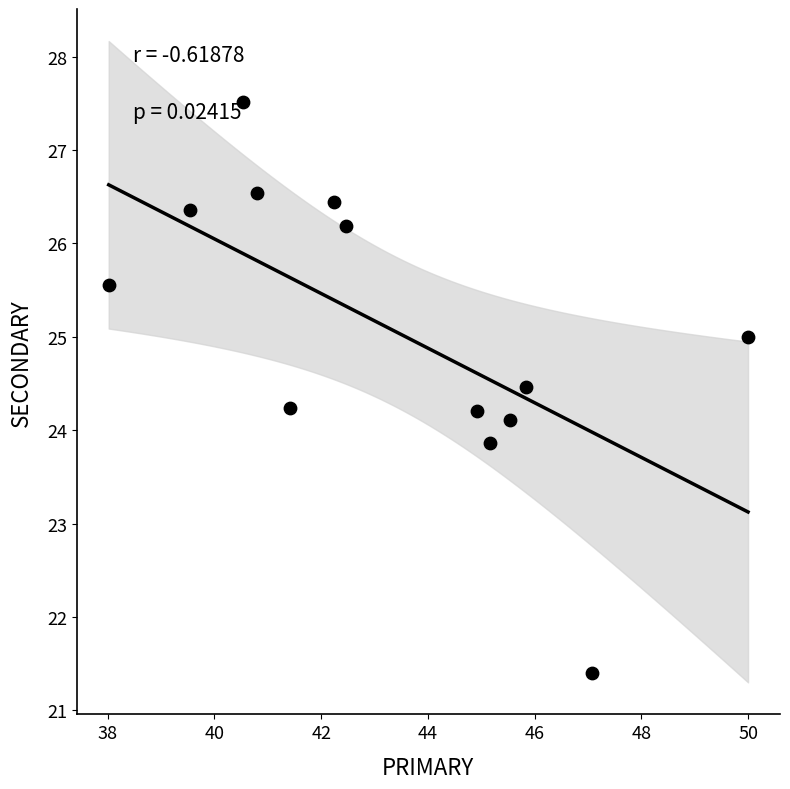

What is the range of Y values (max minus min)?

6.1